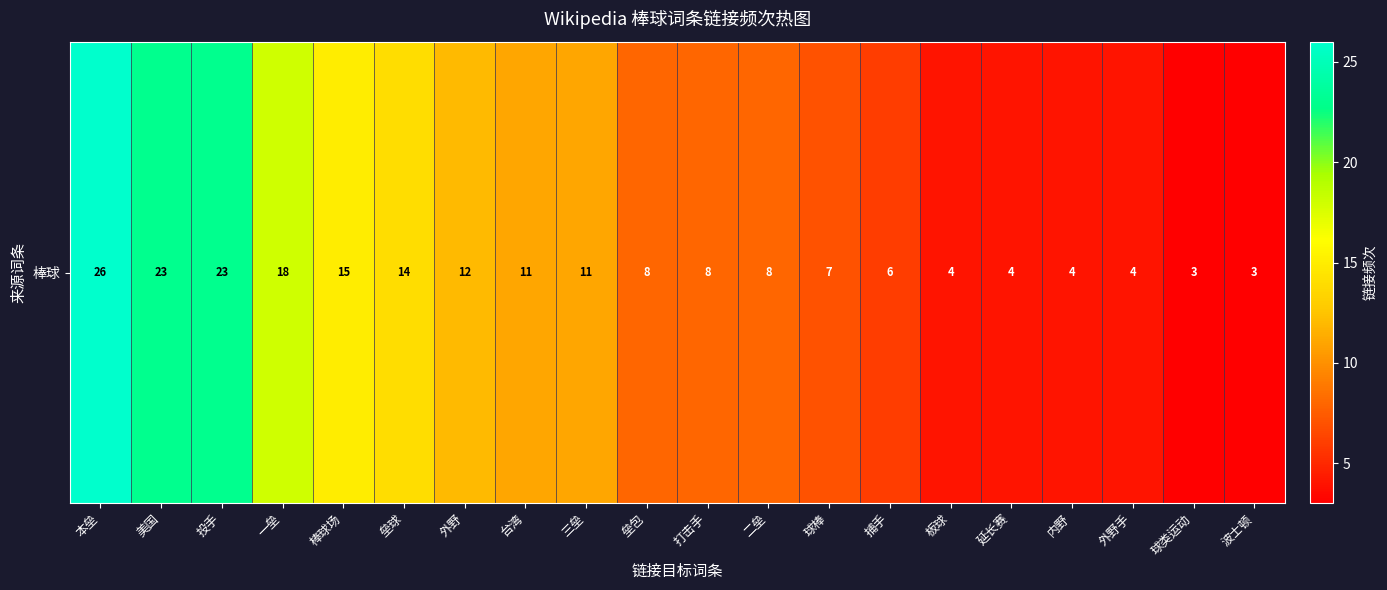

How many data points are above 8?

9